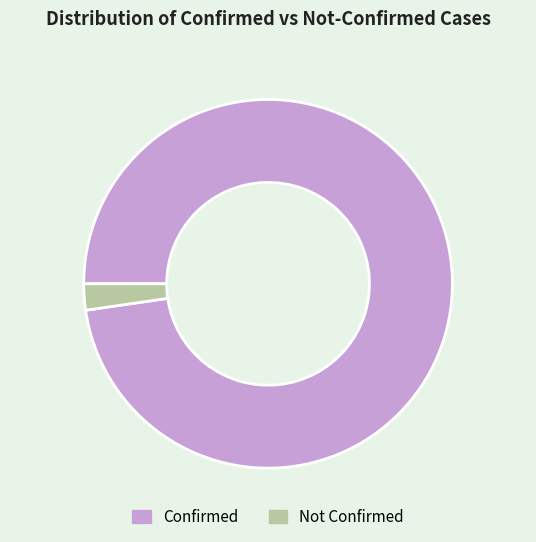

Is the sum of Confirmed and Not Confirmed greater than half?

Yes